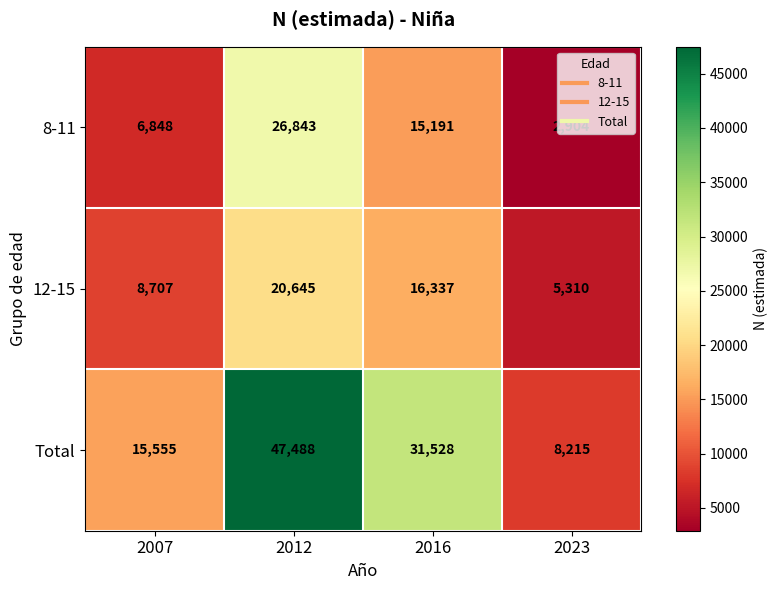

Which series has the largest range (max minus min)?

Total